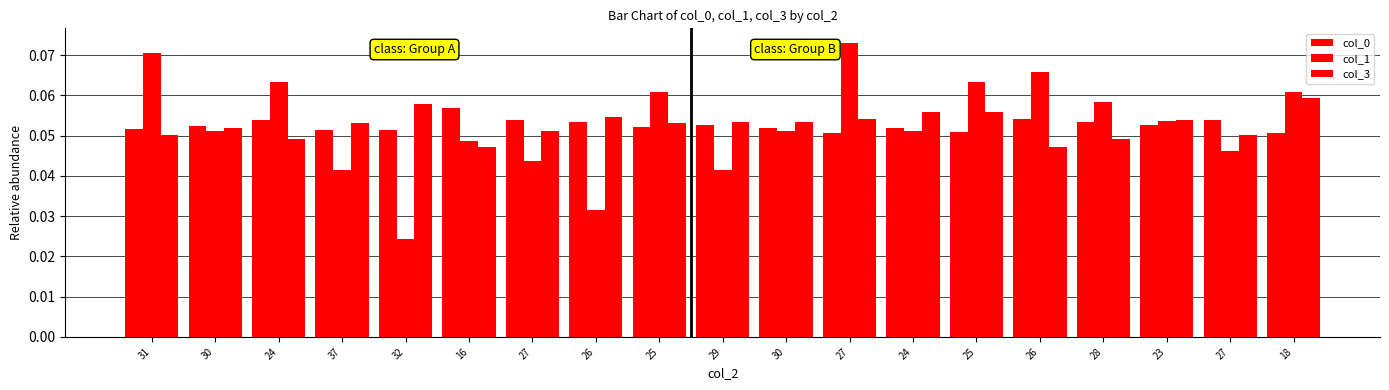

List the series in order of their peak value, lowest first.

col_0, col_3, col_1